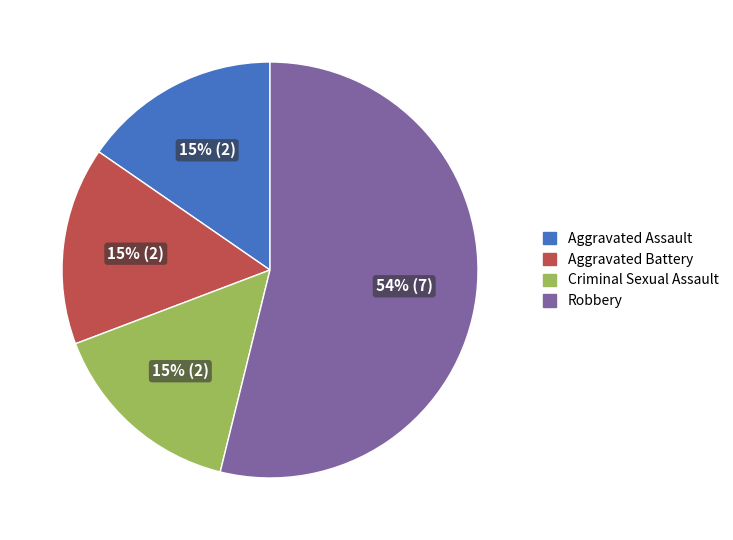

Is the sum of Aggravated Assault and Criminal Sexual Assault greater than half?

No